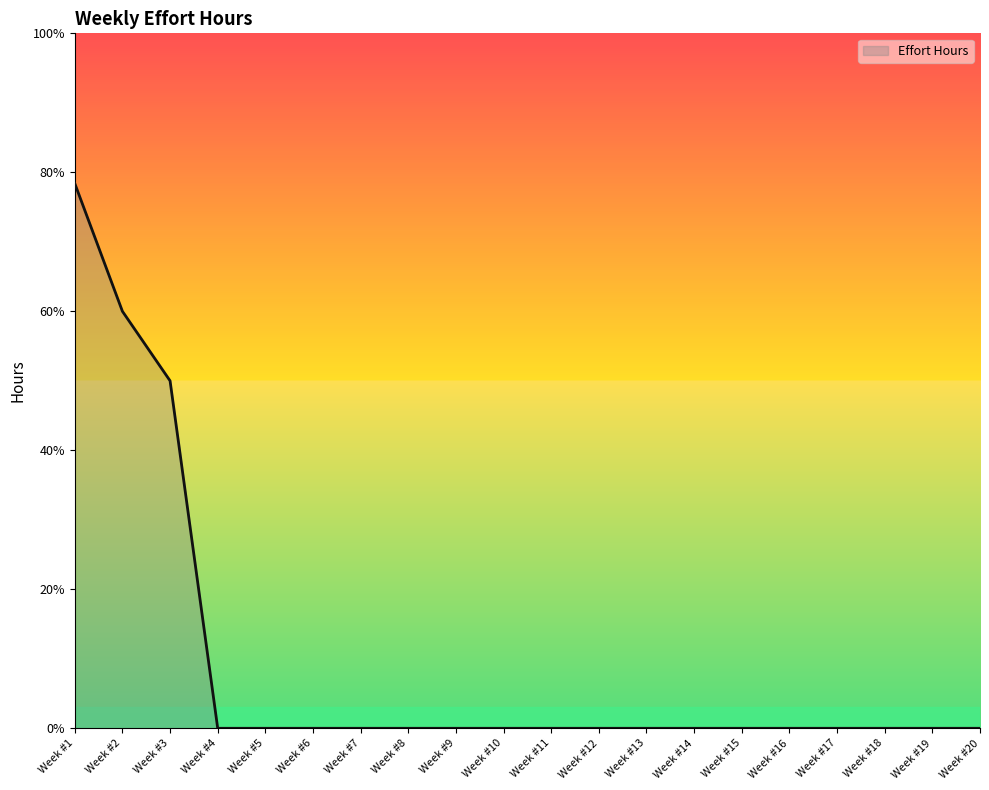

How many distinct data groups are displayed?

1